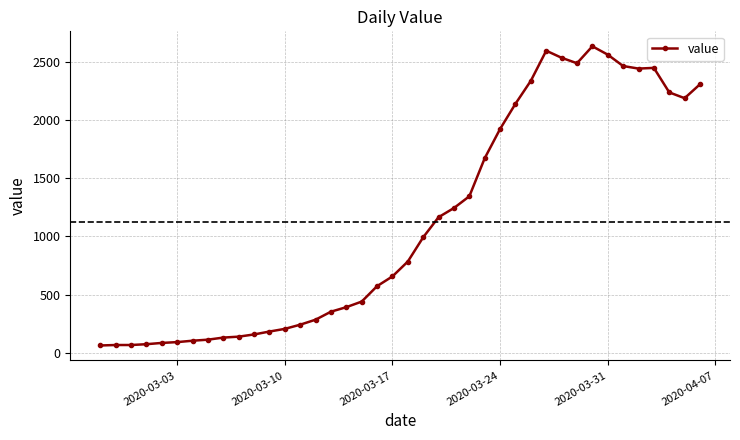

True or false: there are more than 0 points higher than both neighbors.

True